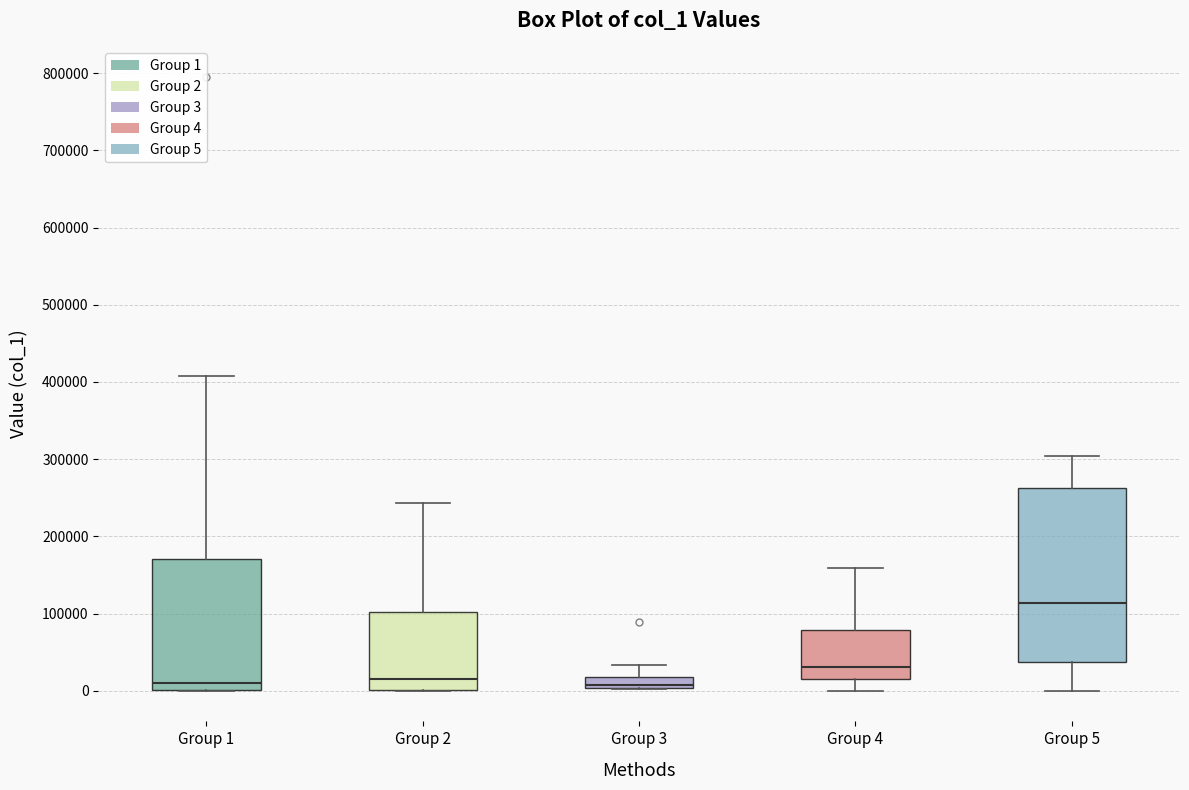

Which box has the highest median line?

Group 5